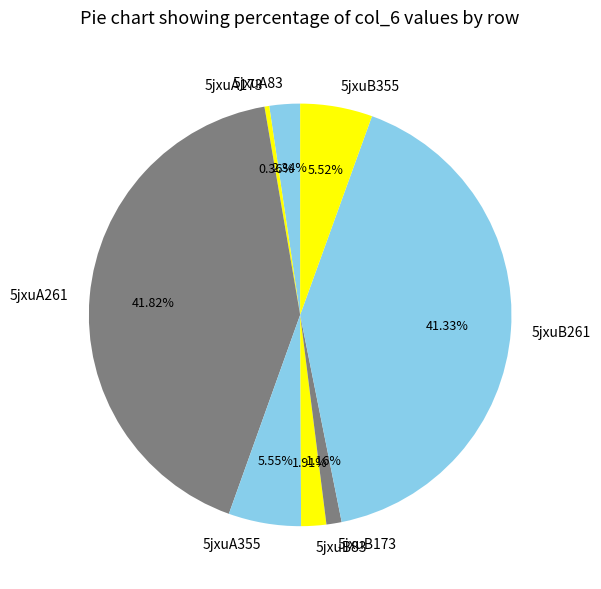

To the nearest percent, what is the difference between the 5jxuA83 and 5jxuA261 slice percentages?

39%